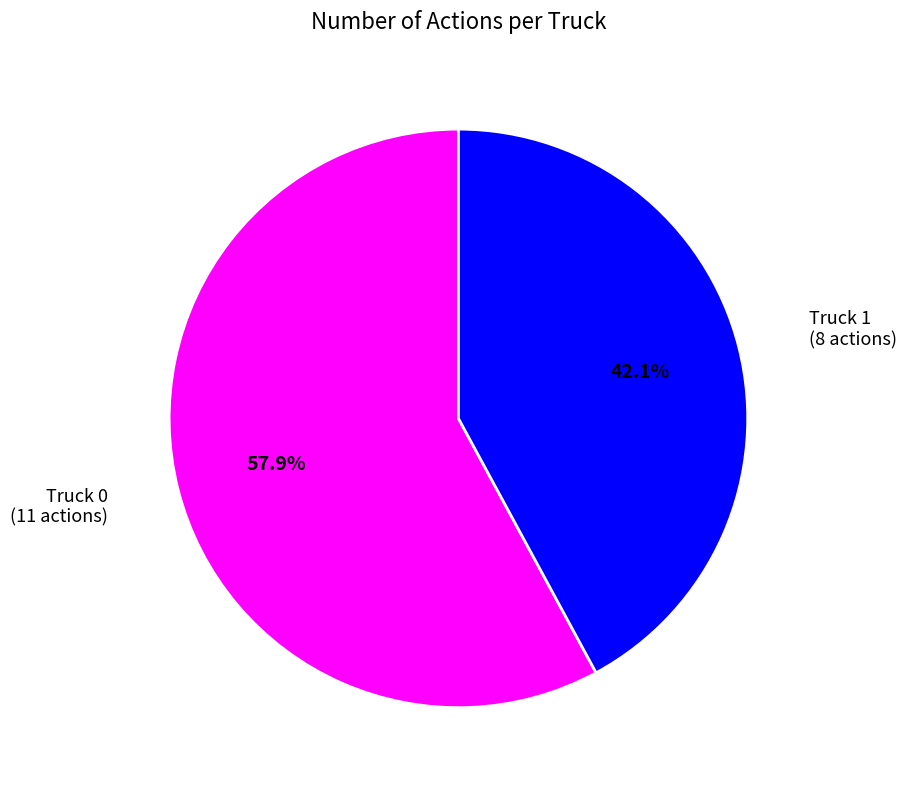

The Truck 1 slice represents 33% of the pie. True or false?

False